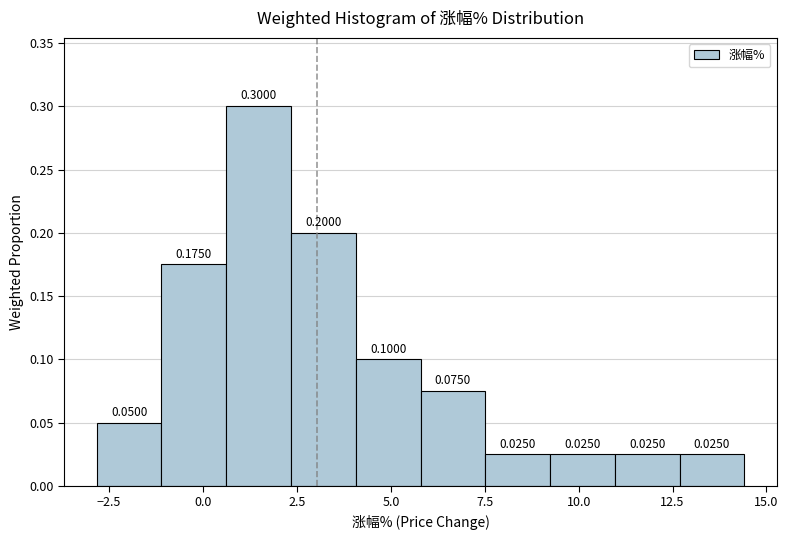

Read against the x-axis, roughly where is the centre of the tallest bar?

1.5